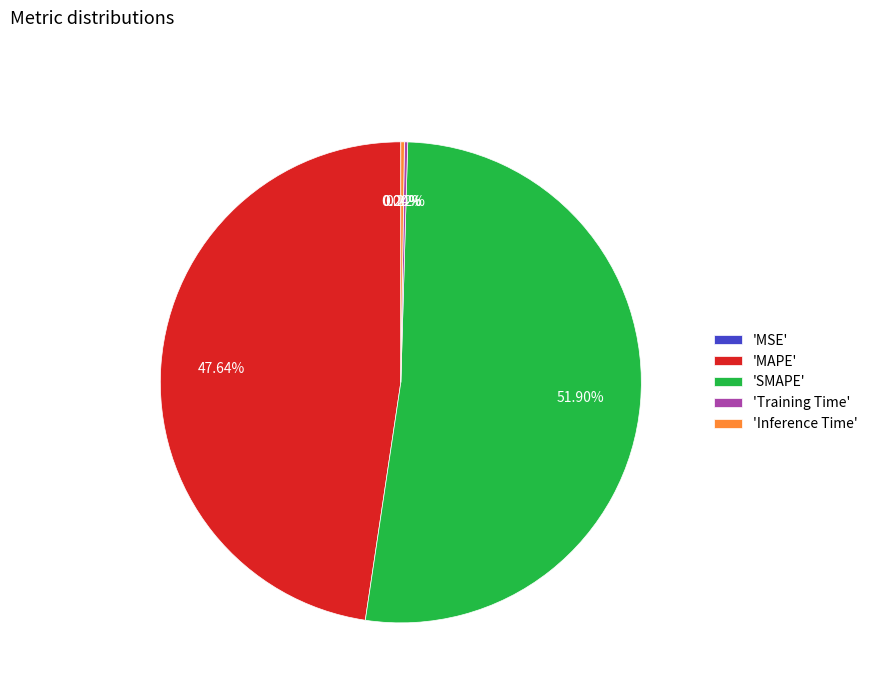

To the nearest percent, what is the average slice percentage?

20%